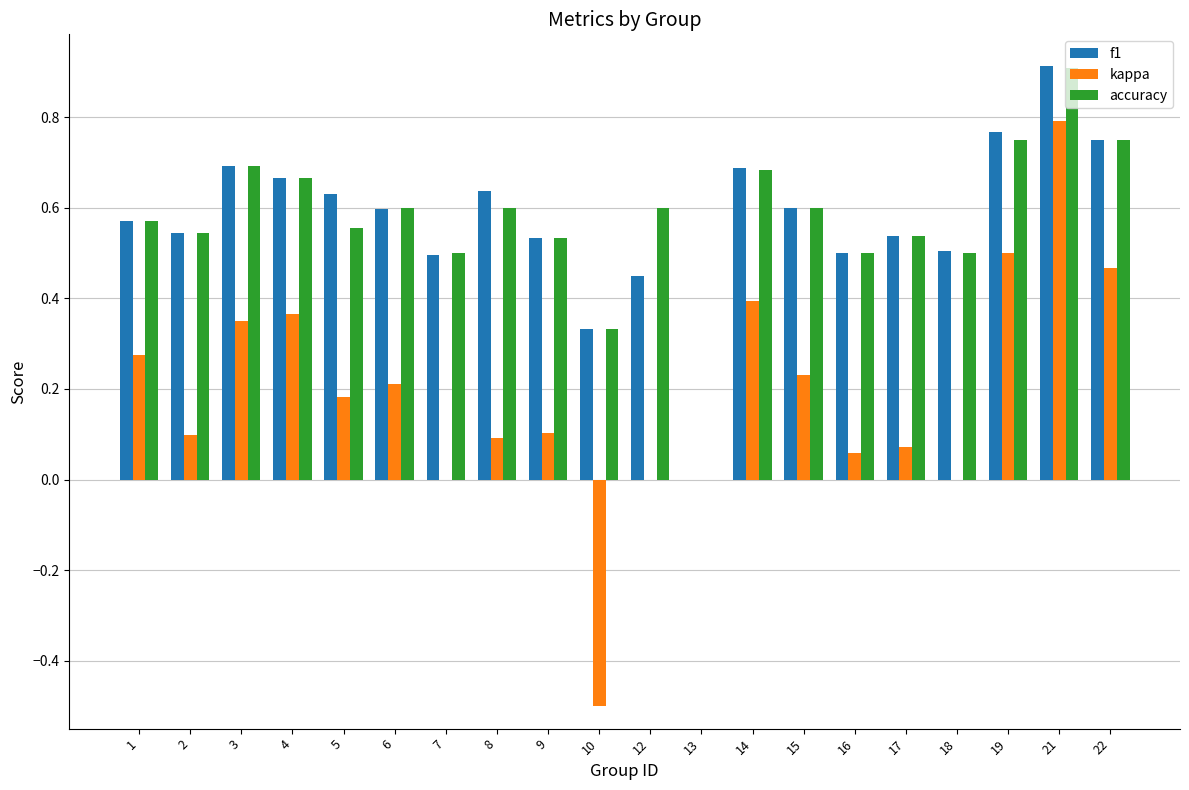

What is the maximum value for f1?

0.9